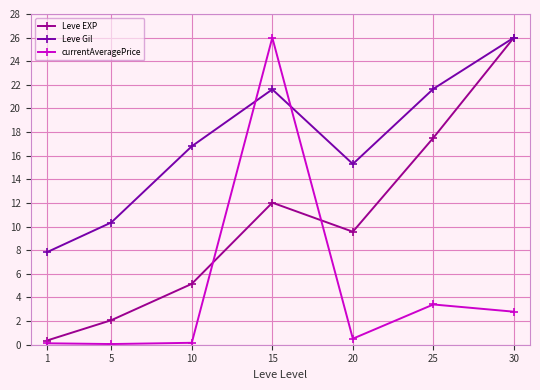

What is the greatest value displayed?

26.0